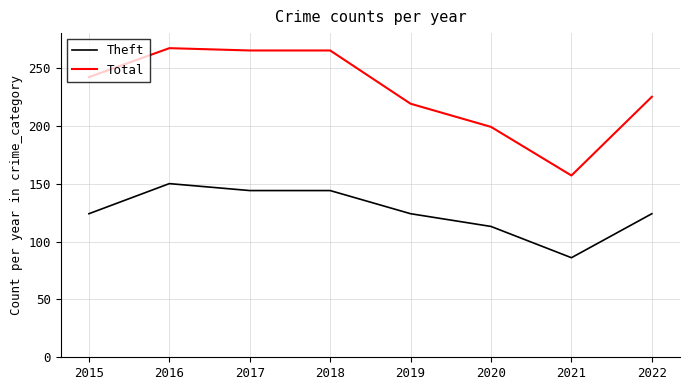

What are all the series names shown in the legend?

Theft, Total